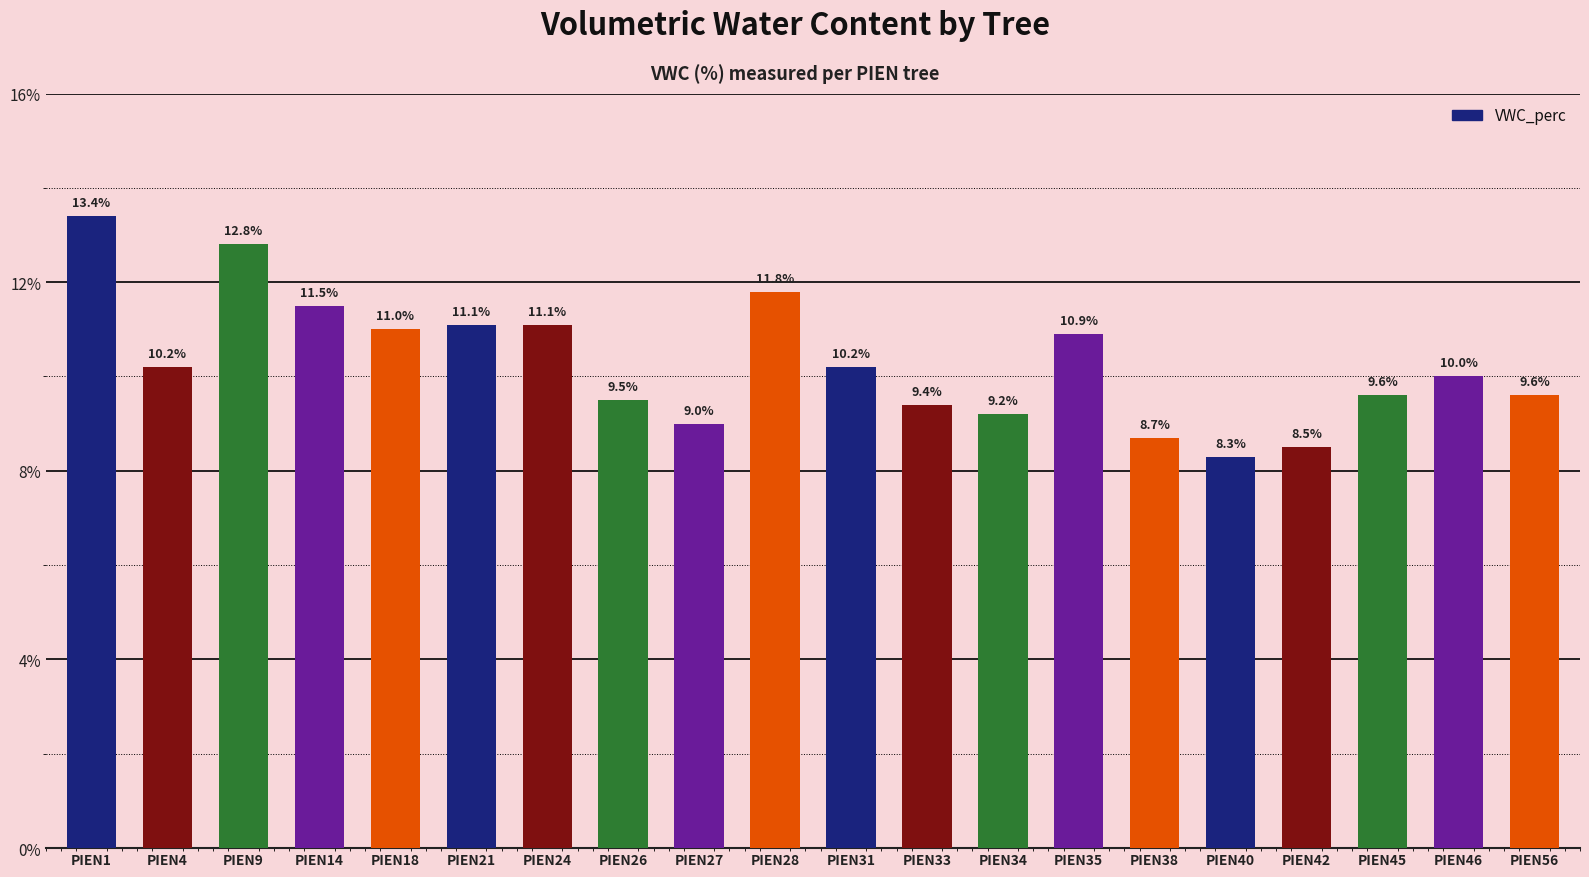

Reading left to right, transcribe all the data shown in this chart.

PIEN1=13.4	PIEN4=10.2	PIEN9=12.8	PIEN14=11.5	PIEN18=11.0	PIEN21=11.1	PIEN24=11.1	PIEN26=9.5	PIEN27=9.0	PIEN28=11.8	PIEN31=10.2	PIEN33=9.4	PIEN34=9.2	PIEN35=10.9	PIEN38=8.7	PIEN40=8.3	PIEN42=8.5	PIEN45=9.6	PIEN46=10.0	PIEN56=9.6